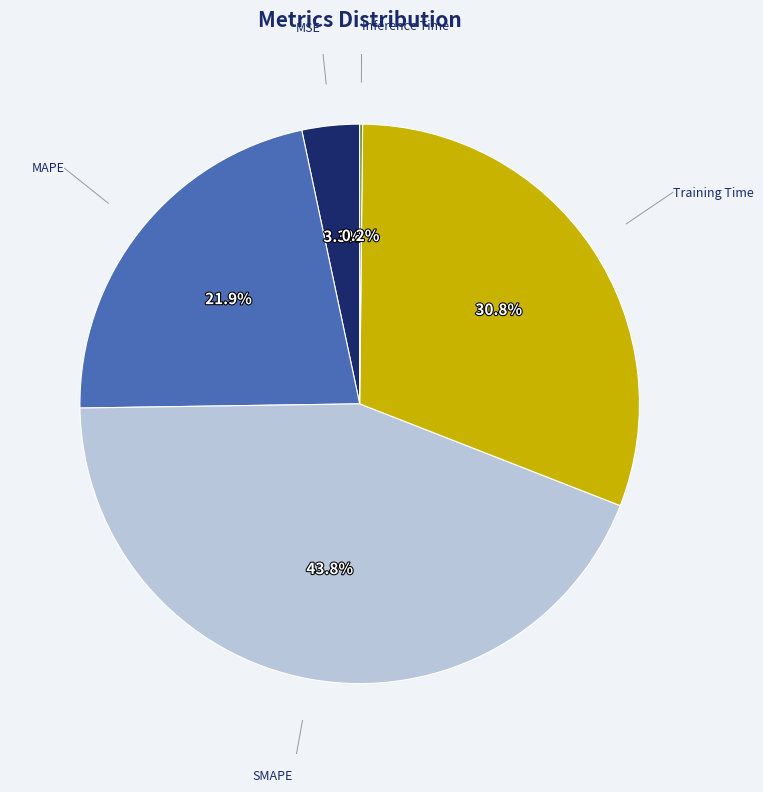

Does any single category account for the majority?

No